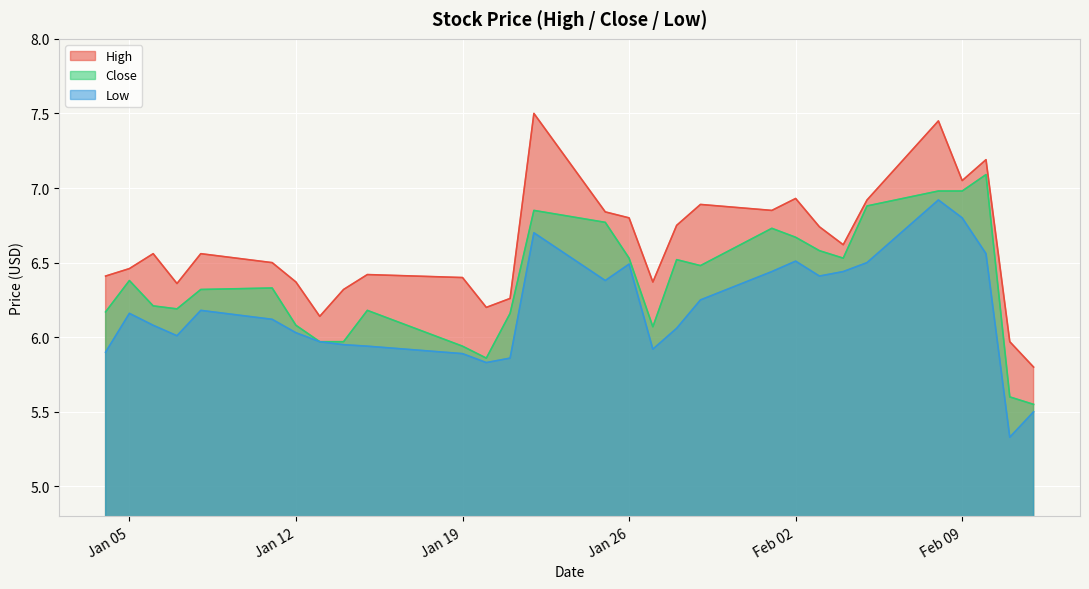

What is the maximum value shown in the chart?

7.5